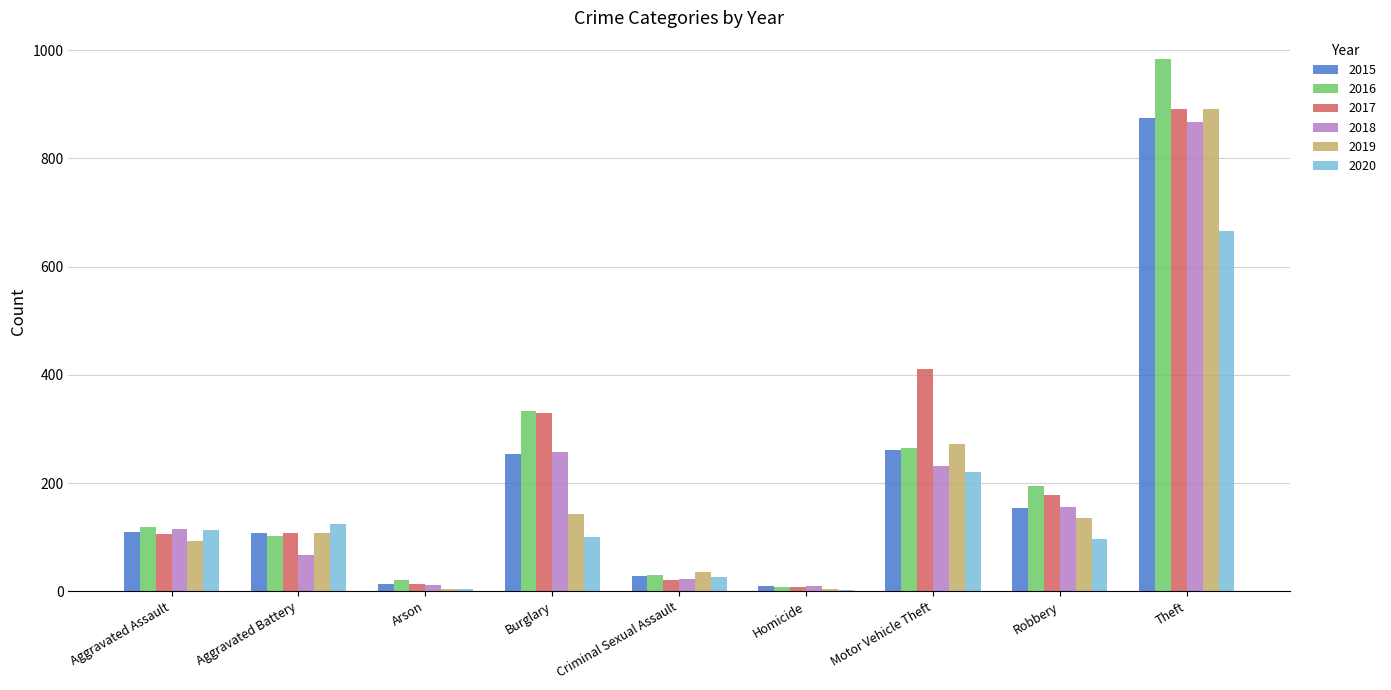

The 2015 series shows 378 at Burglary. True or false?

False